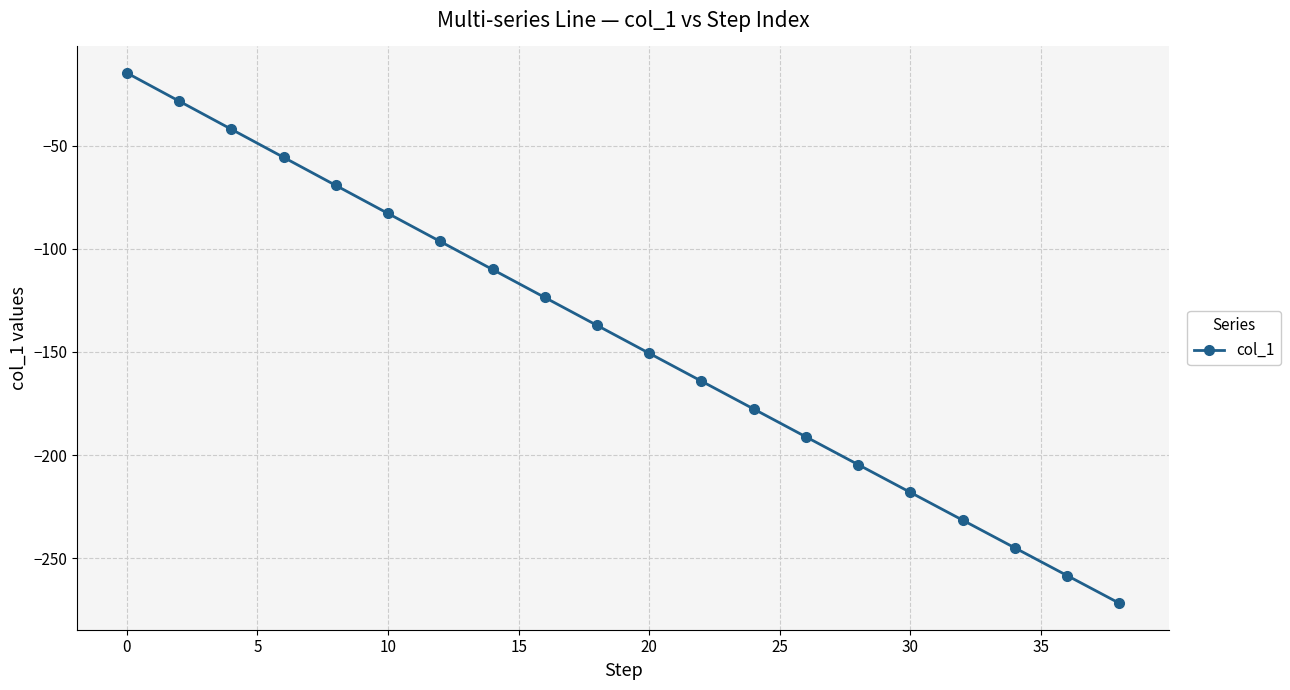

Is this an area chart (filled region under the line)?

No